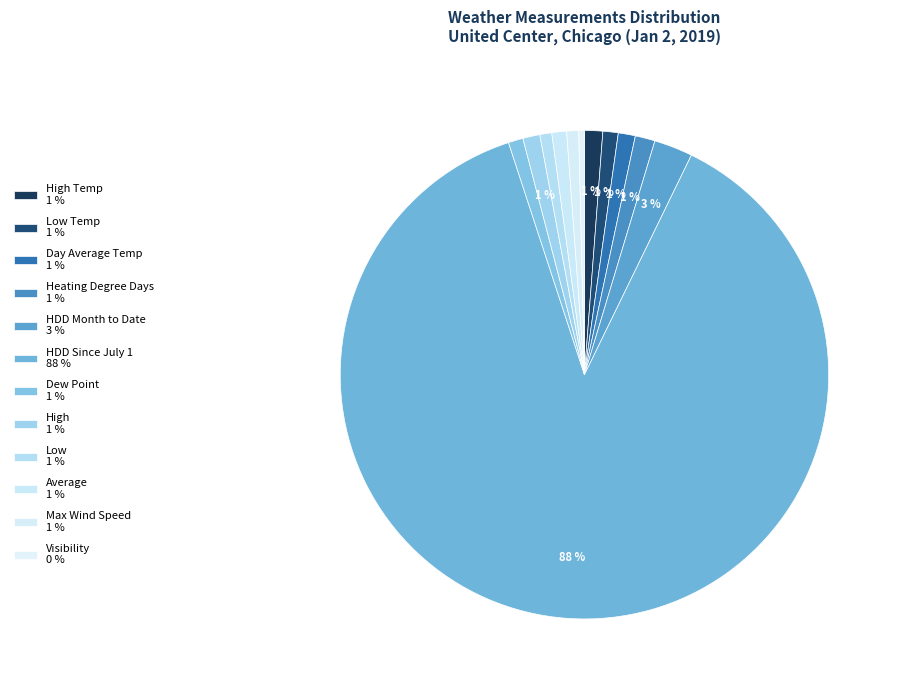

How many slices are in this pie chart?

12